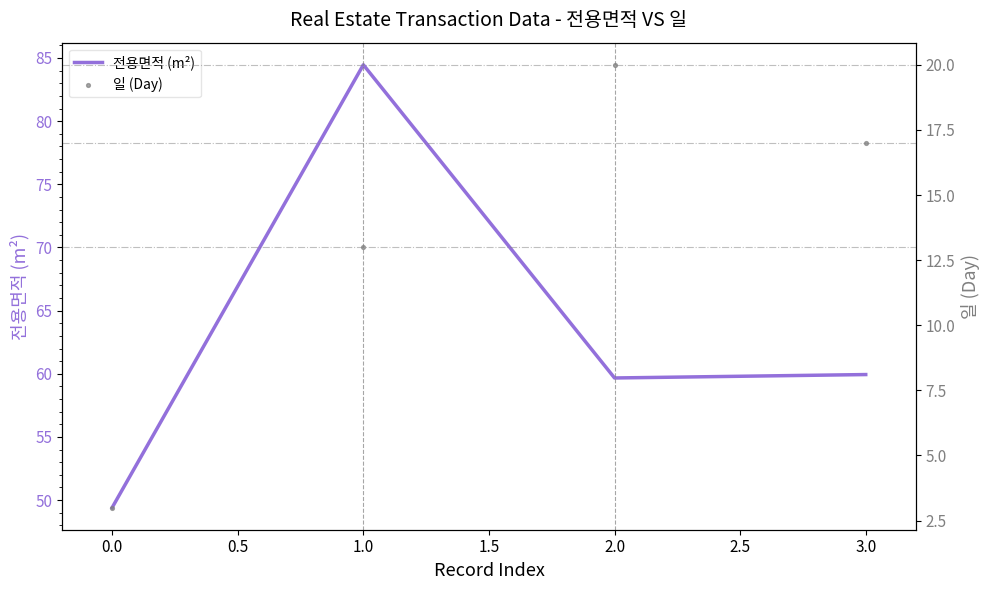

At which label does 전용면적 (m²) first exceed 59?

1.0